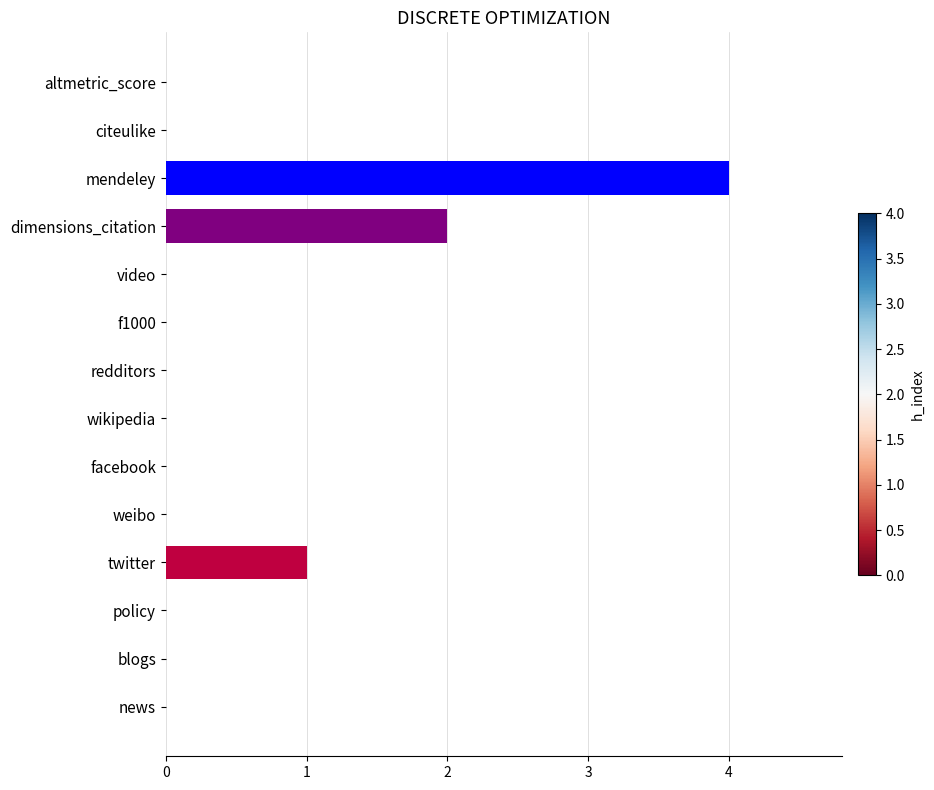

Count the number of categories in the chart.

14